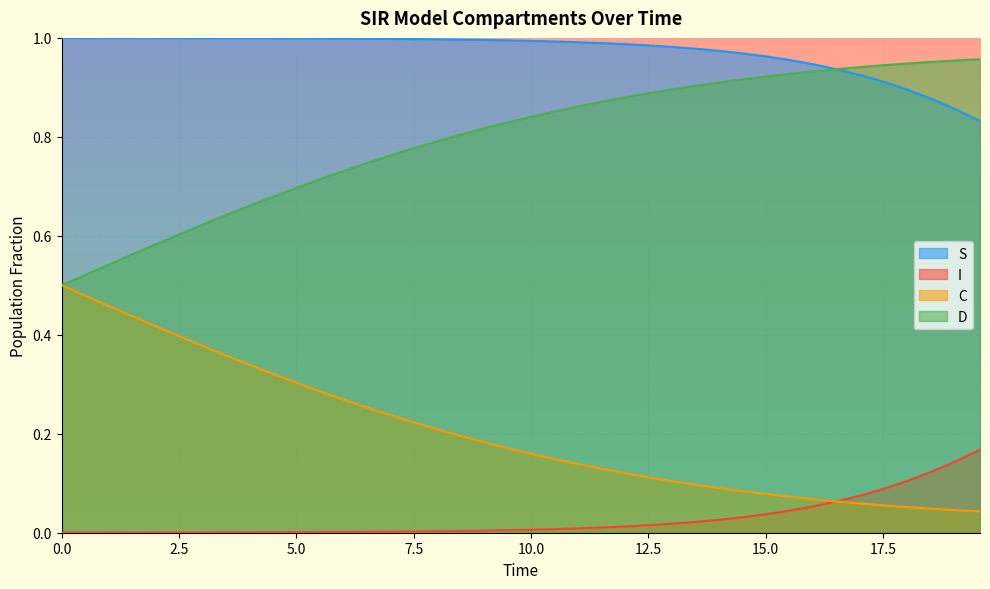

Which series has the largest total across all categories?

S